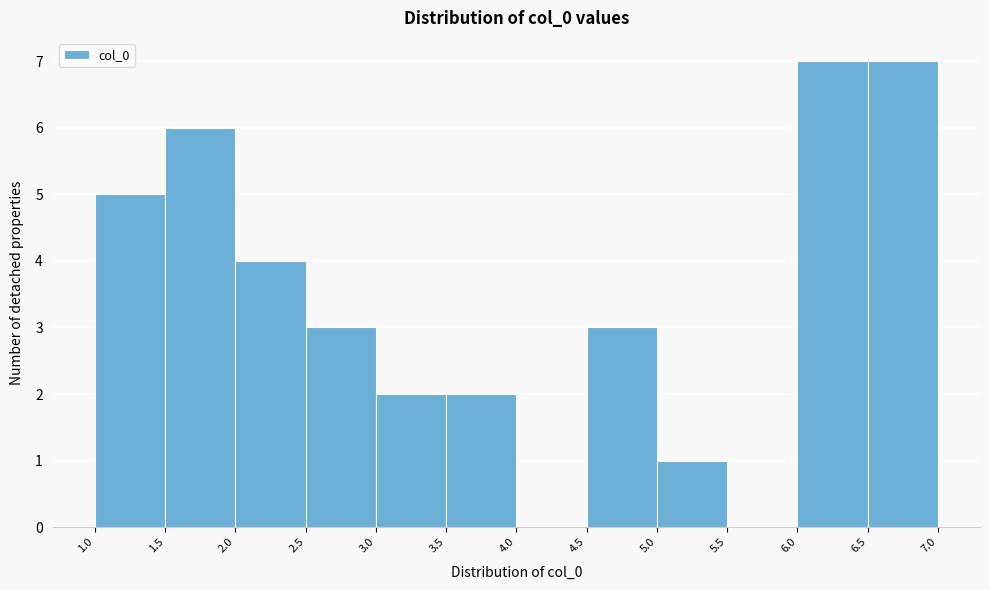

Reading left to right, transcribe this chart: for each bar, give the range it covers on the x-axis and its height. The values are not printed on the chart, so give them approximately, as read against the axis.

1.0 to 1.5: 5
1.5 to 2.0: 6
2.0 to 2.5: 4
2.5 to 3.0: 3
3.0 to 3.5: 2
3.5 to 4.0: 2
4.0 to 4.5: 0
4.5 to 5.0: 3
5.0 to 5.5: 1
5.5 to 6.0: 0
6.0 to 6.5: 7
6.5 to 7.0: 7